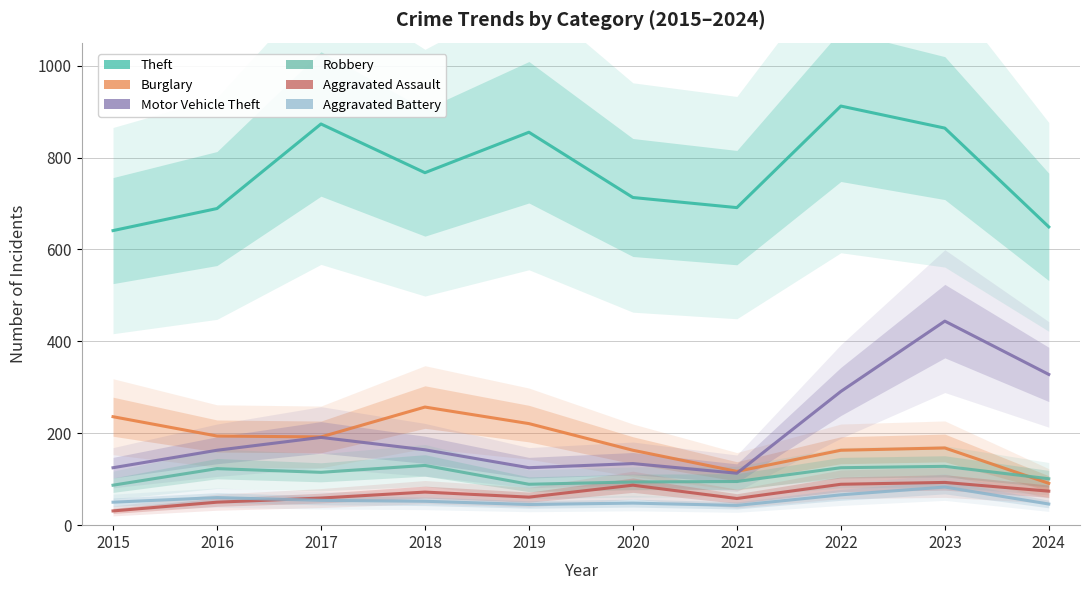

True or false: Motor Vehicle Theft has more than 2 interior local peaks.

True